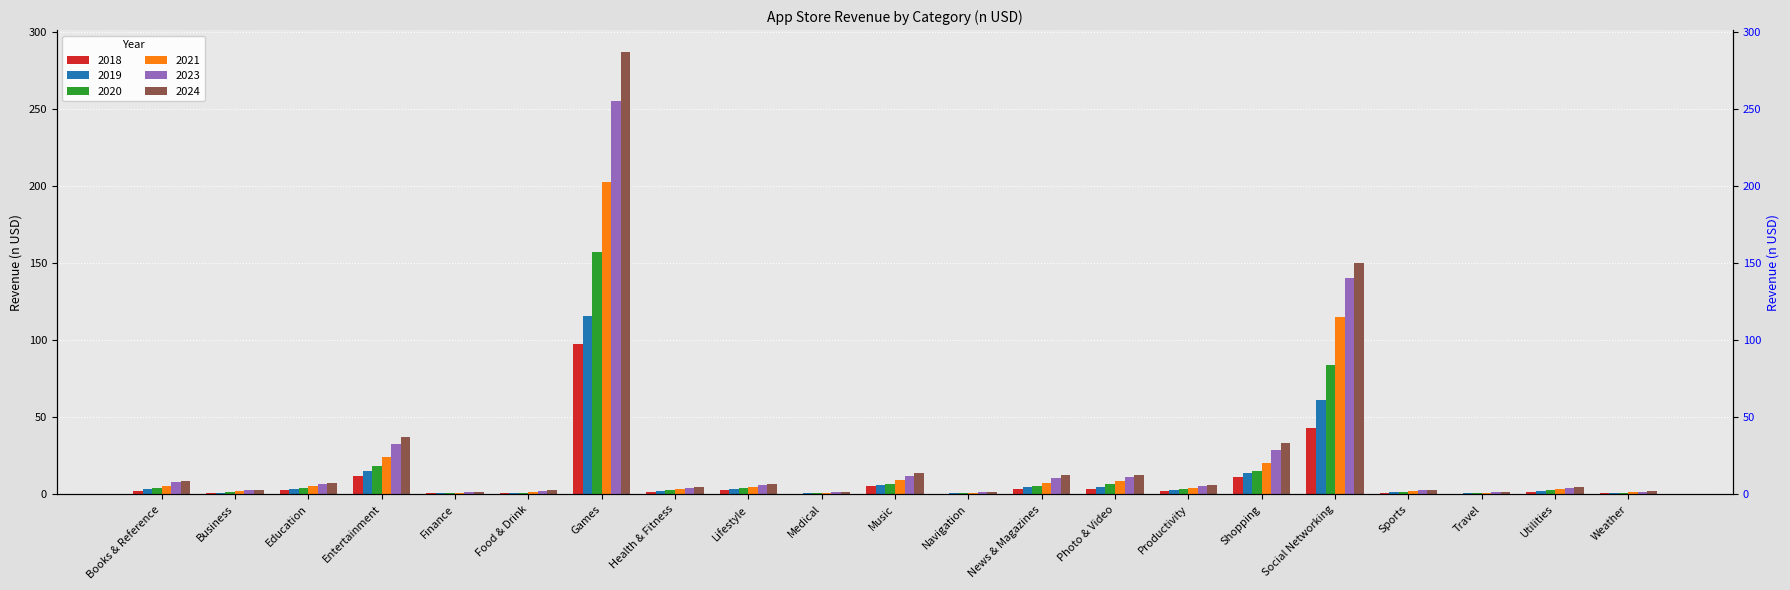

At which label does 2019 first exceed 2?

Books & Reference